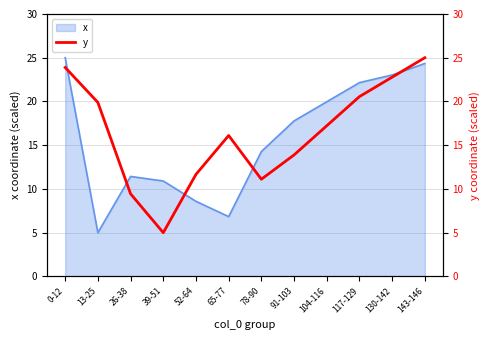

What is the label of the 8th point from the right?

52-64